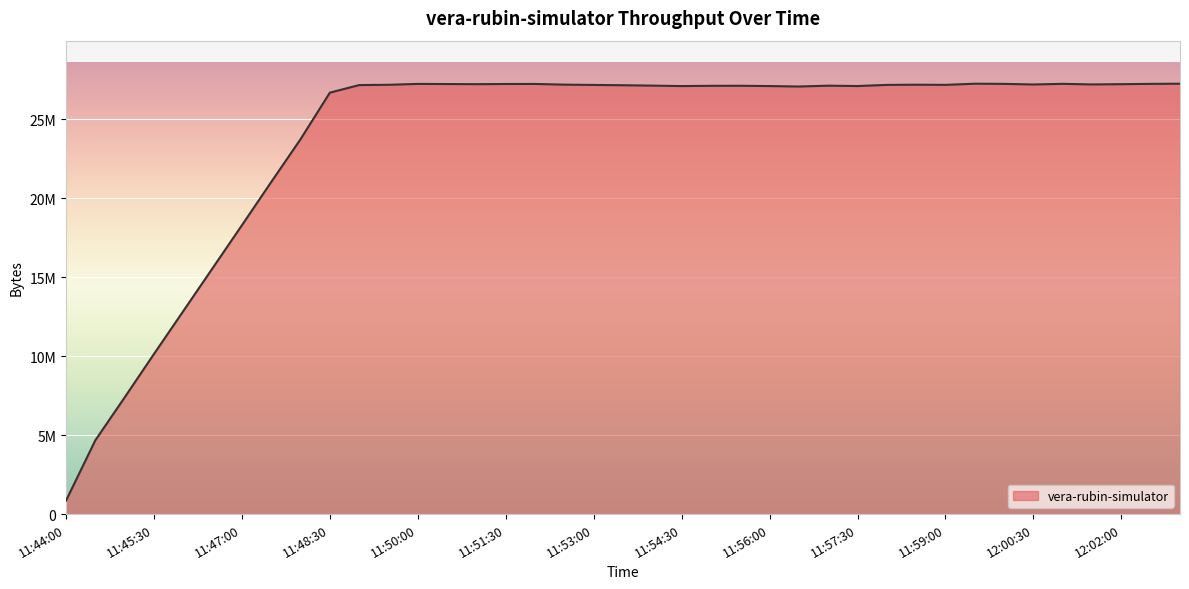

Is it true that the value at 11:46:30 is 7494658?

False